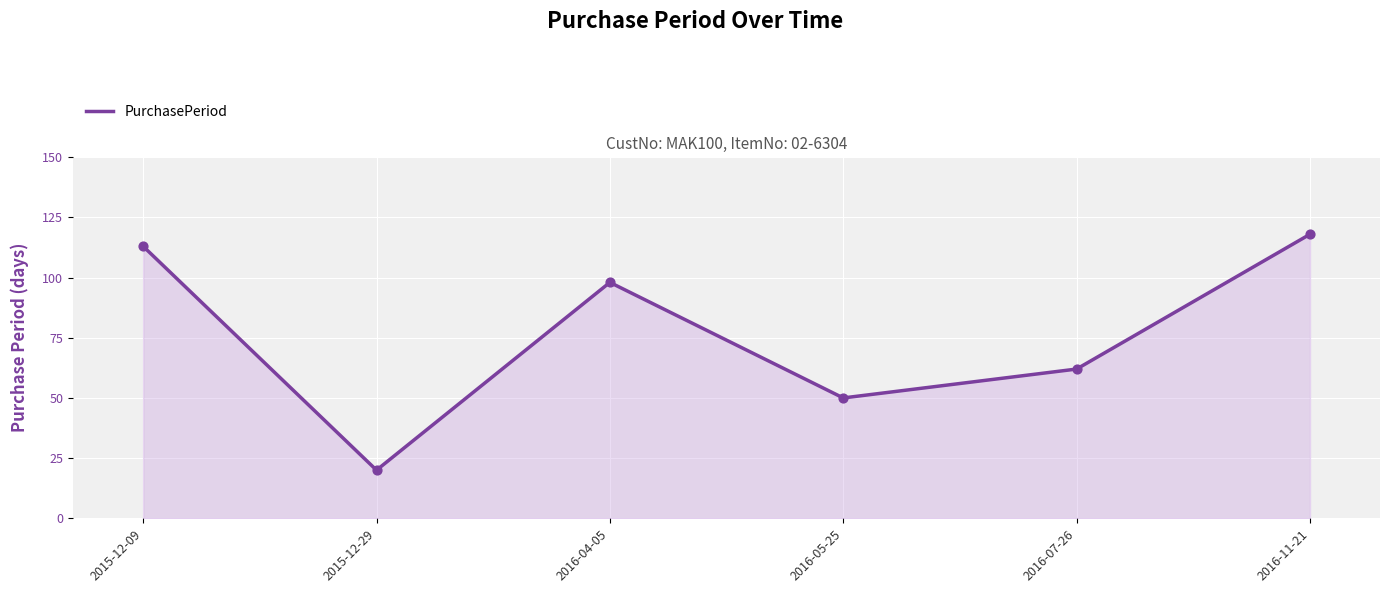

What is the change in value from 2015-12-29 to 2016-05-25?

+30